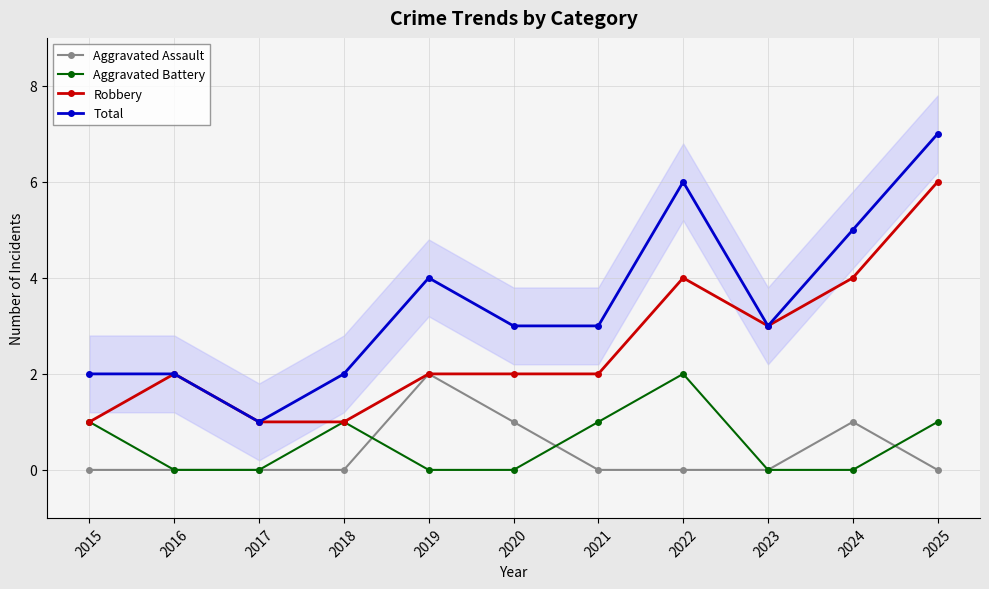

What are all the series names shown in the legend?

Aggravated Assault, Aggravated Battery, Robbery, Total